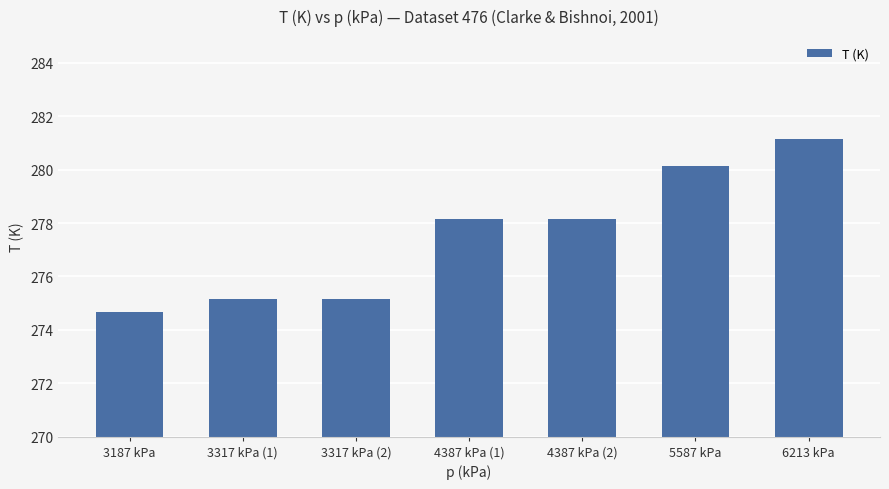

At which label does the data first exceed 278?

4387 kPa (1)